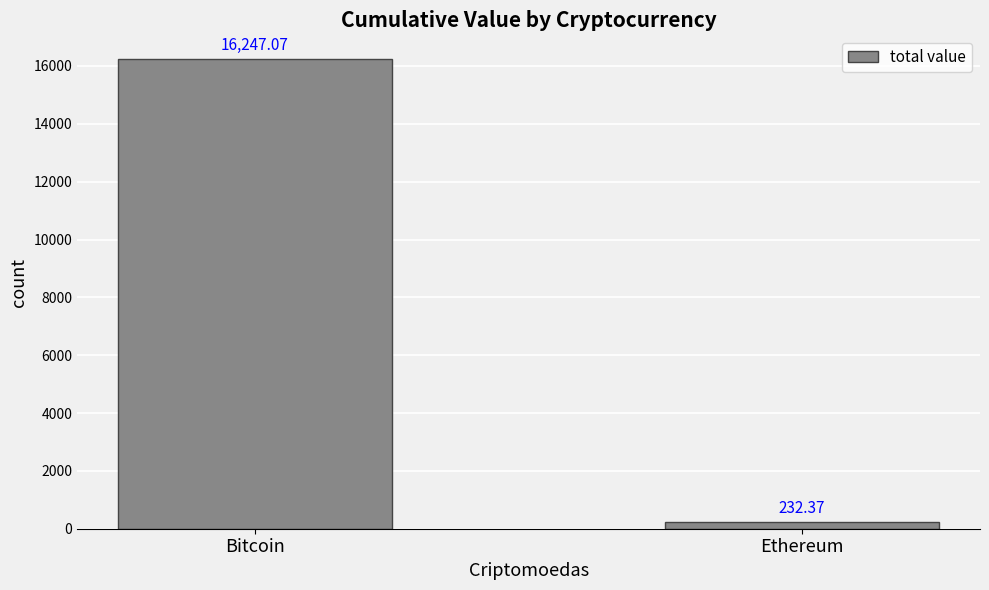

Rank the categories by value from highest to lowest.

Bitcoin, Ethereum